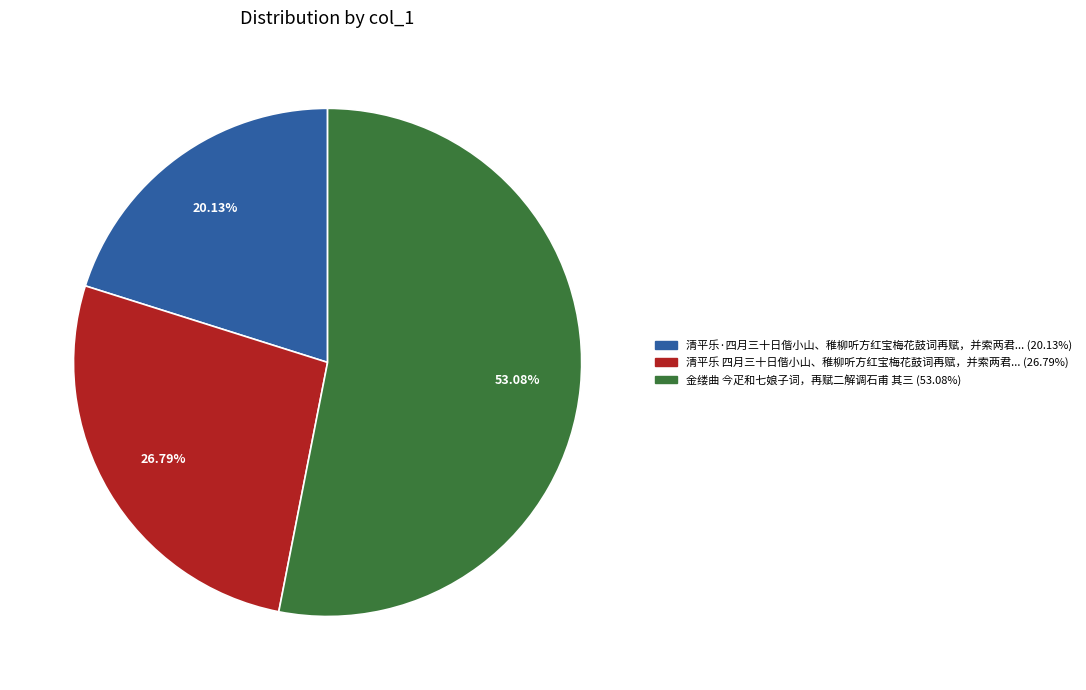

Is there a majority slice in this chart?

Yes